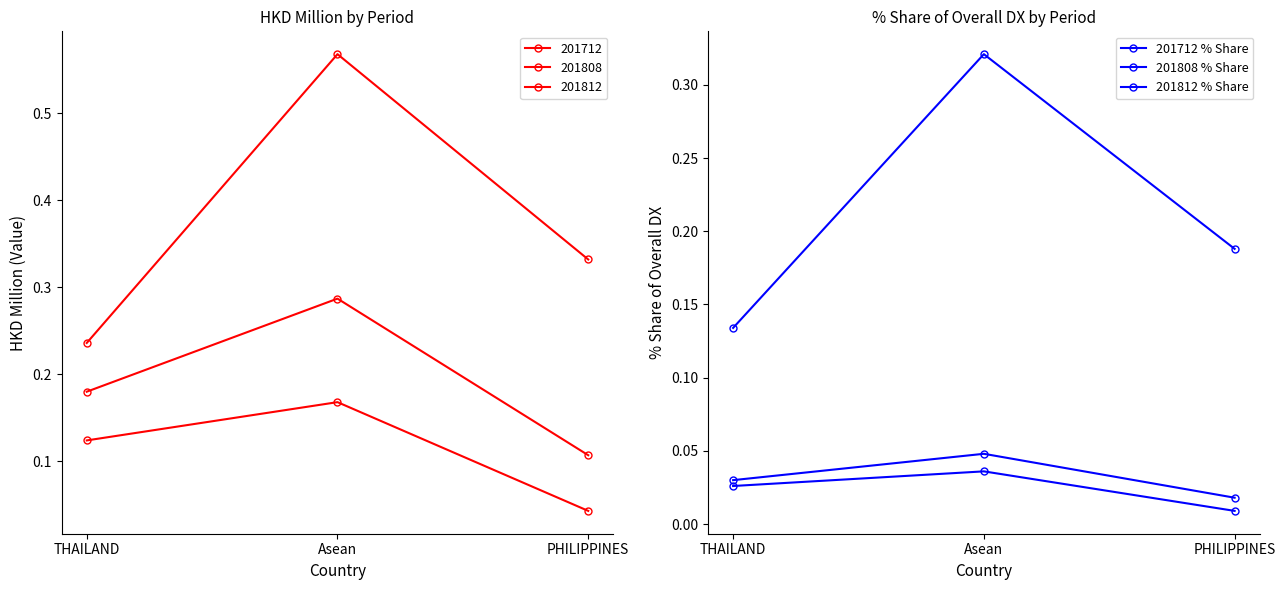

At PHILIPPINES, list the series in order from smallest to largest.

201808 % Share, 201812 % Share, 201712 % Share